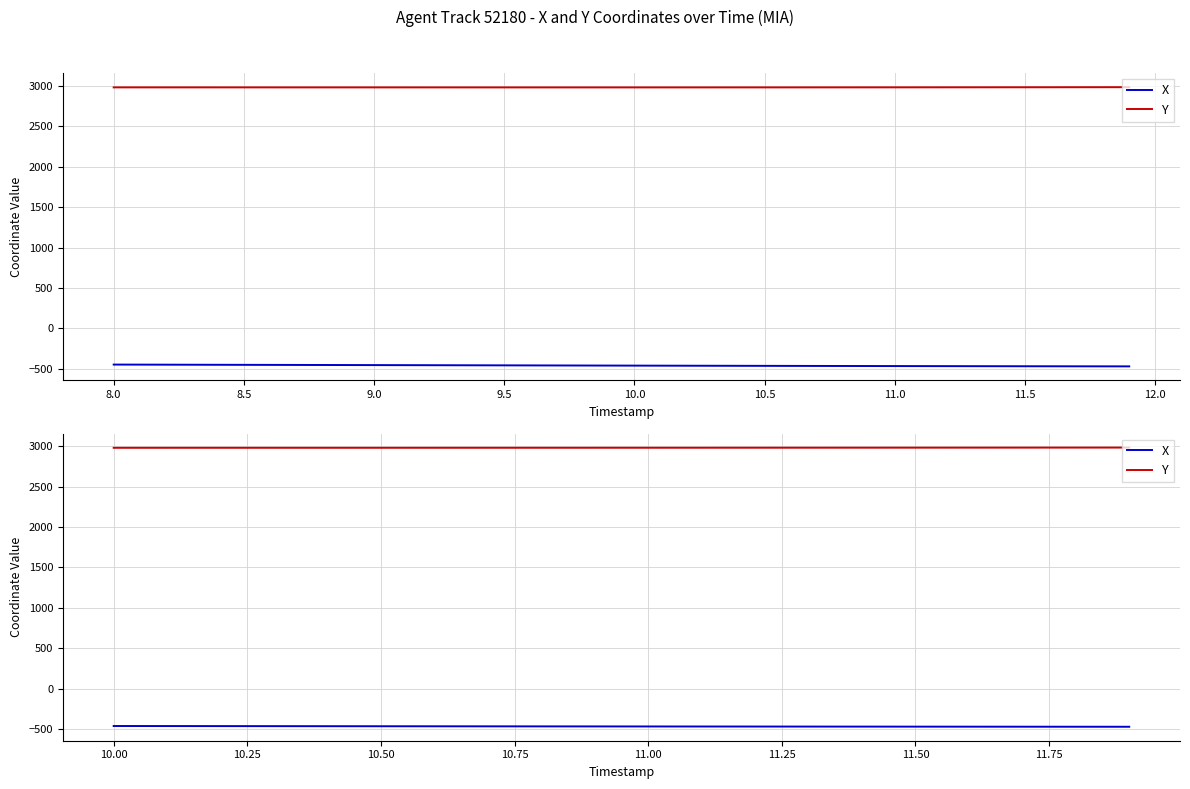

True or false: X has more than 1 interior local peaks.

False